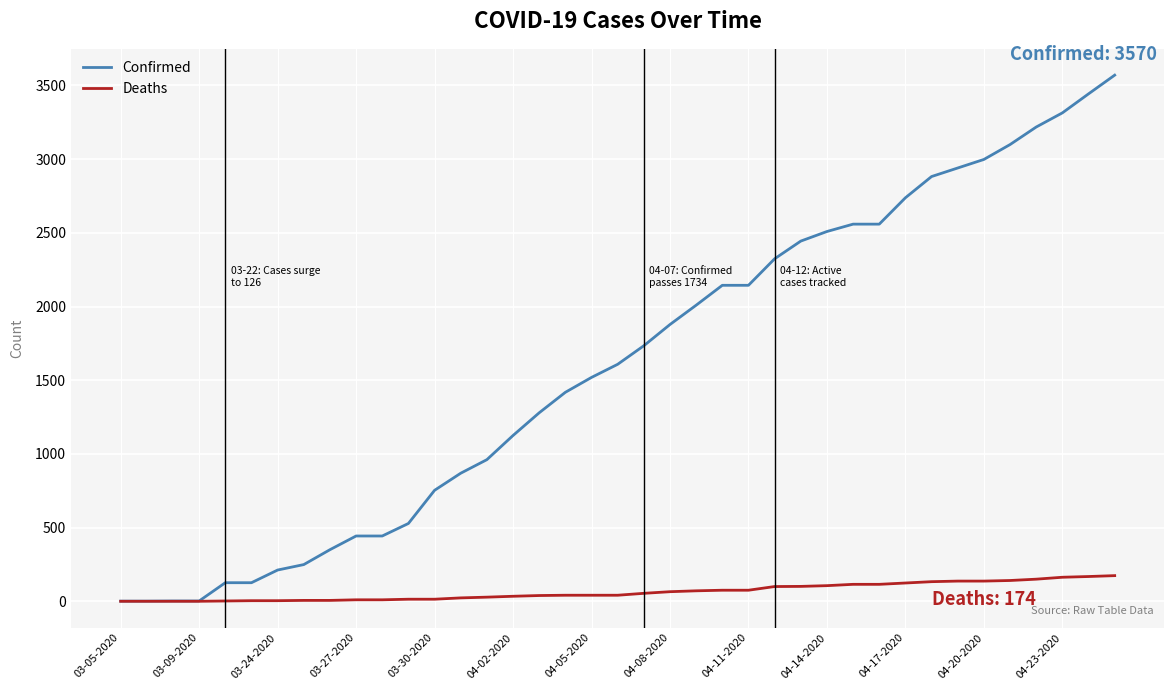

Which series has the largest total across all categories?

Confirmed